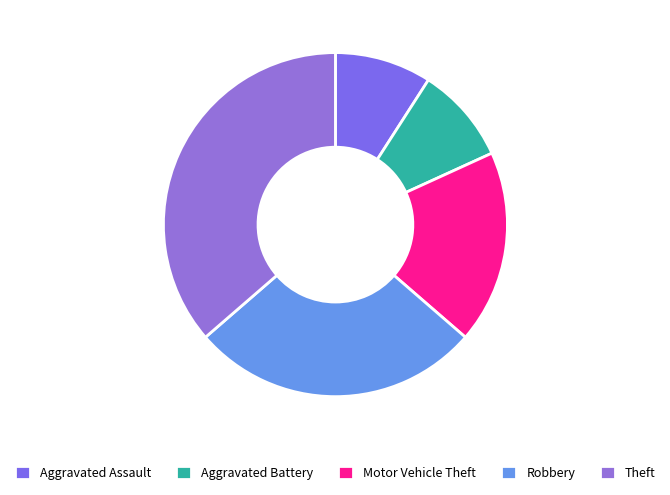

To the nearest percent, what portion does Theft represent?

36%